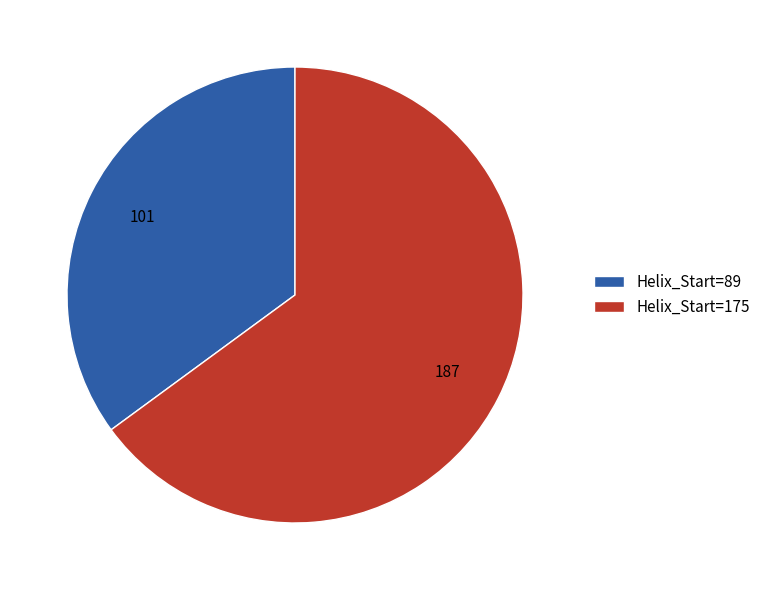

Which slice is the smallest?

Helix_Start=89